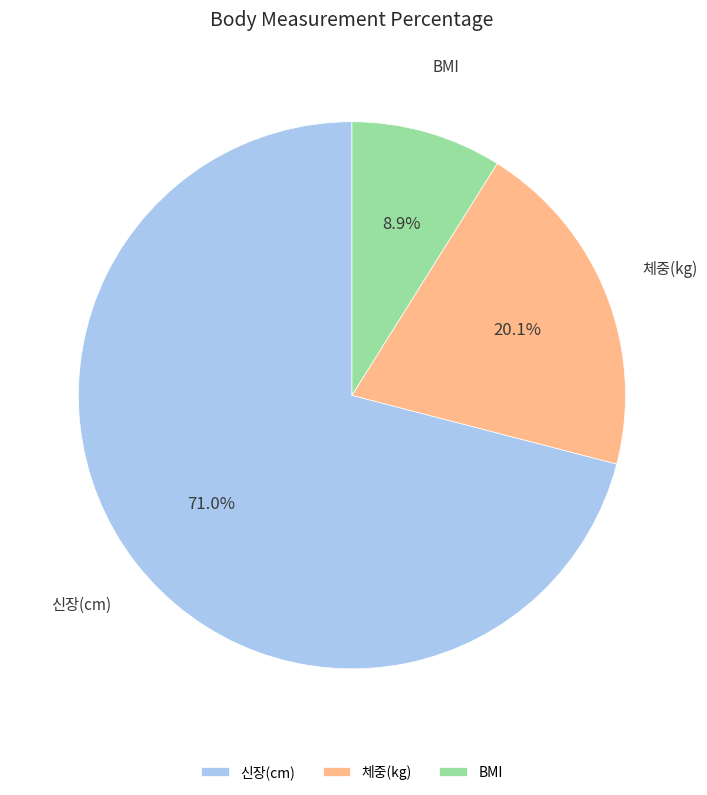

To the nearest percent, what is the difference between the largest and smallest slice percentages?

62%